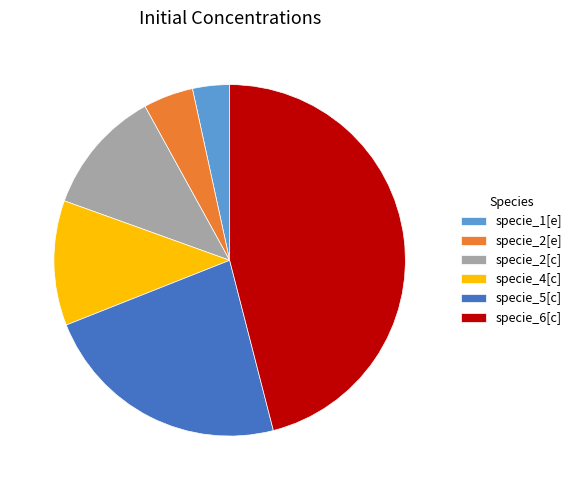

Which has a higher value, specie_2[c] or specie_2[e]?

specie_2[c]